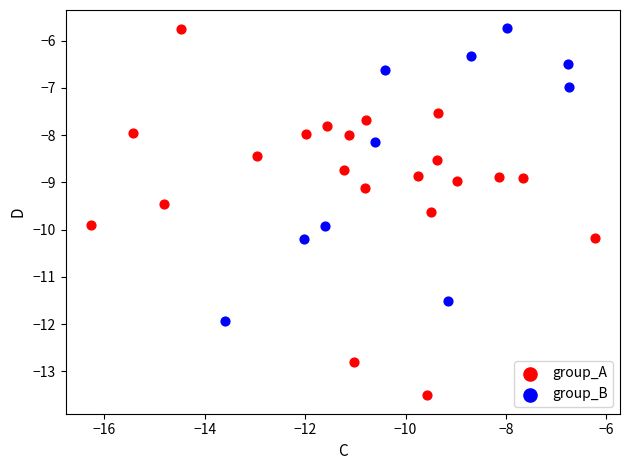

Which series has the largest Y range (max minus min)?

group_A